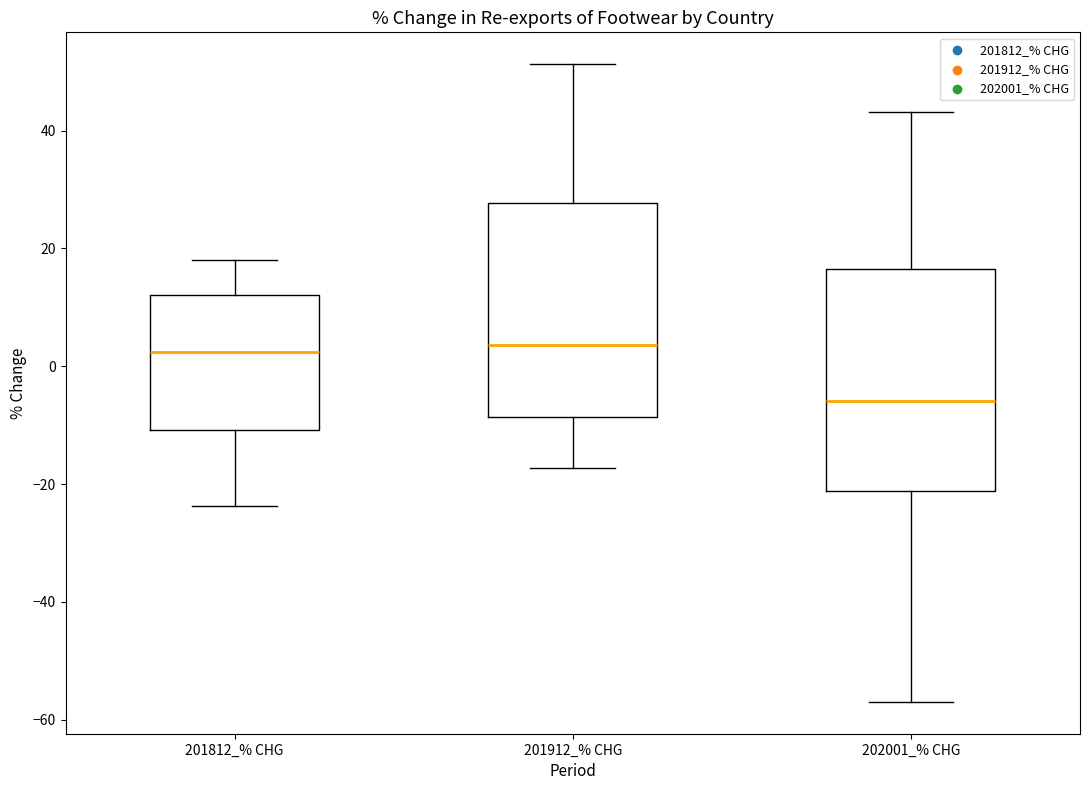

Reading left to right, read every box against the y-axis: the position of its median line, the range the box covers, and the ends of its whiskers. The values are not printed on the chart, so give them approximately, as read against the axis.

201812_% CHG: median 2, box -10 to 12, whiskers -24 to 18
201912_% CHG: median 4, box -8 to 28, whiskers -18 to 52
202001_% CHG: median -6, box -22 to 16, whiskers -56 to 44